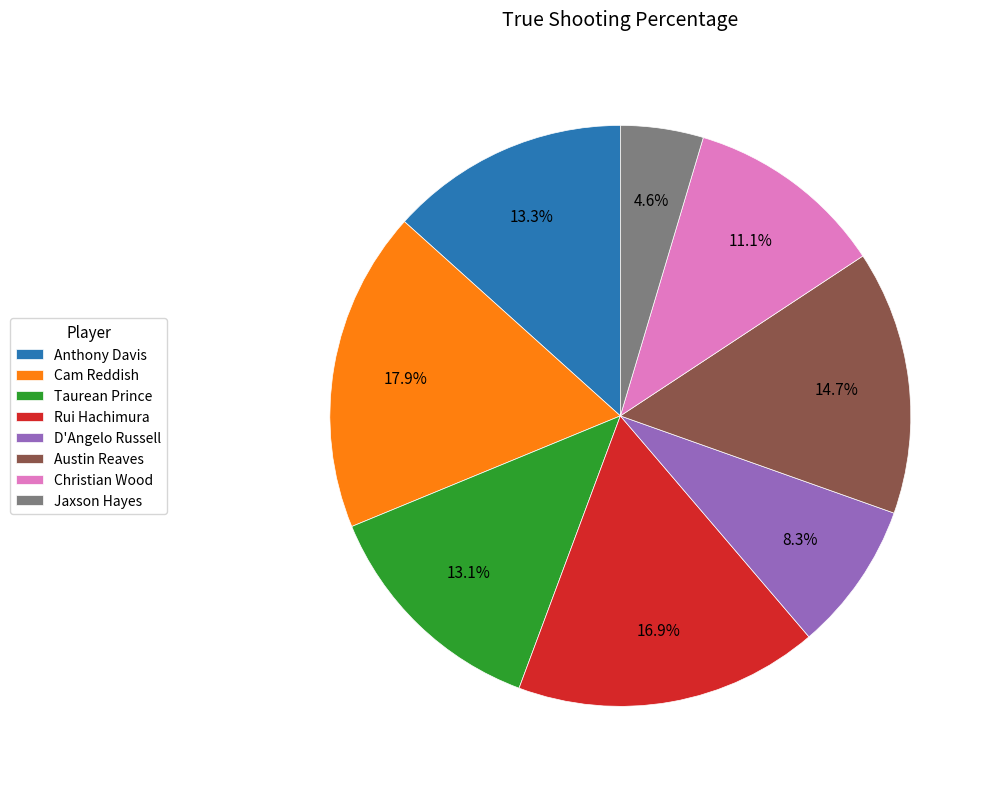

Approximately how many times larger is the value at Taurean Prince compared to Cam Reddish?

0.7